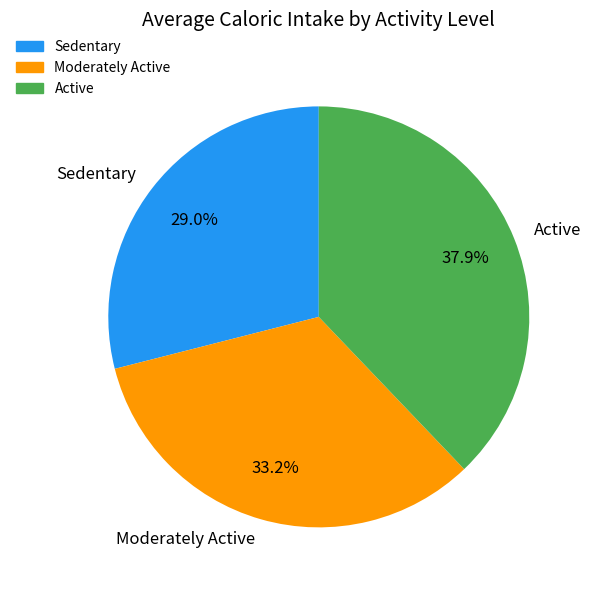

Combined, do Sedentary and Active account for over 50%?

Yes